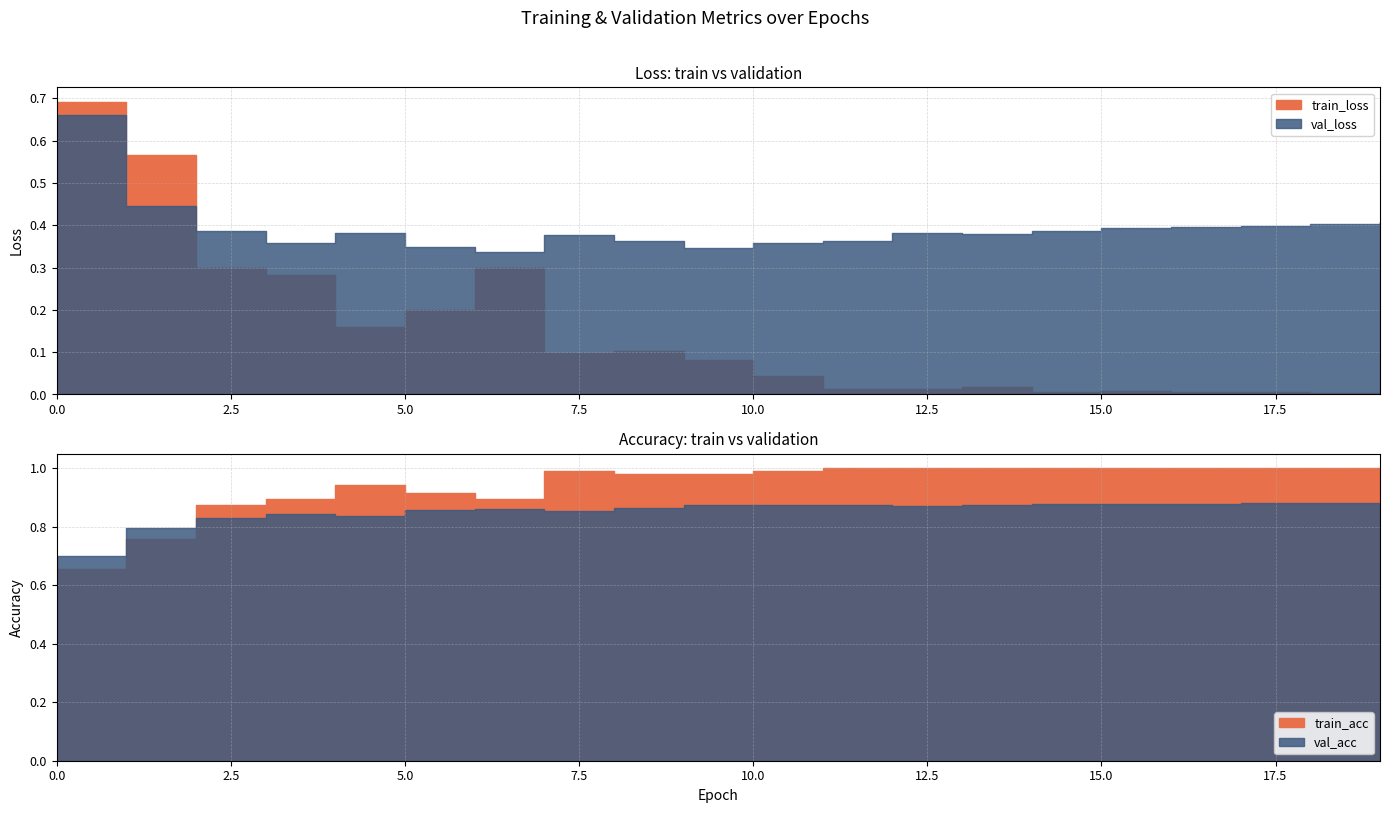

What value does the train_acc series have at 7?

1.0